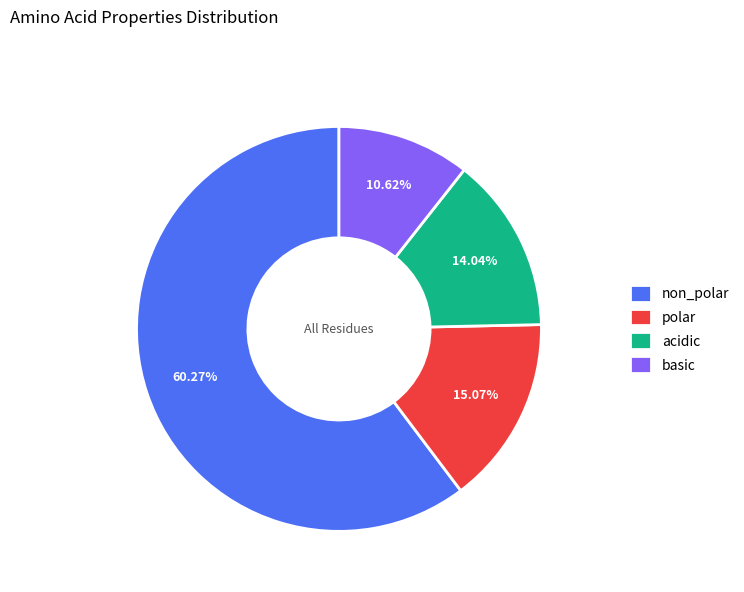

Does acidic account for over 50% of the chart?

No